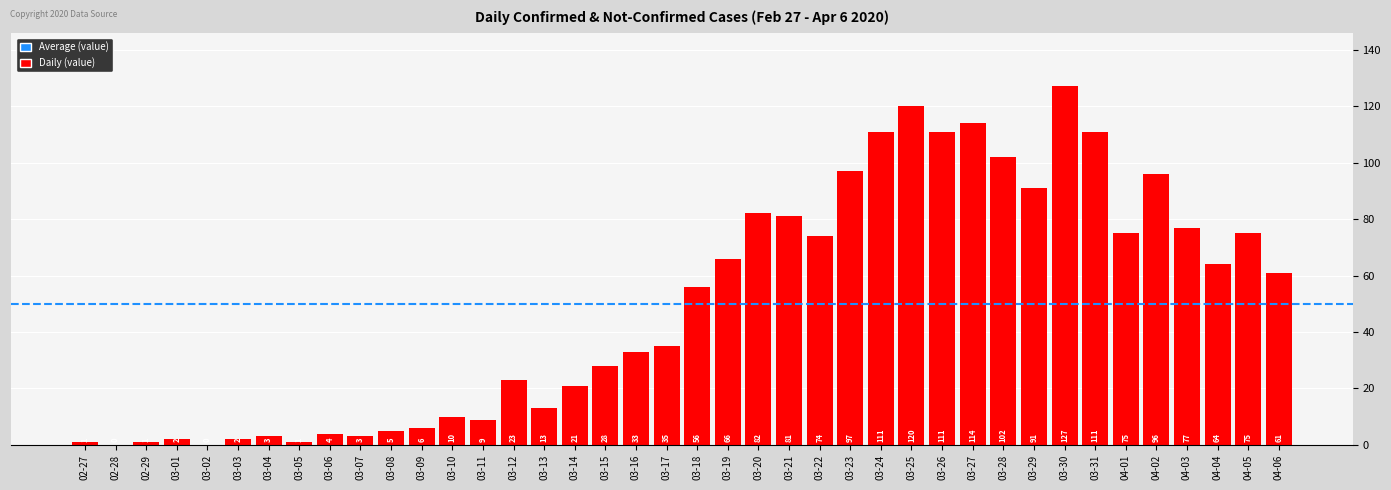

Are the bars horizontal?

No